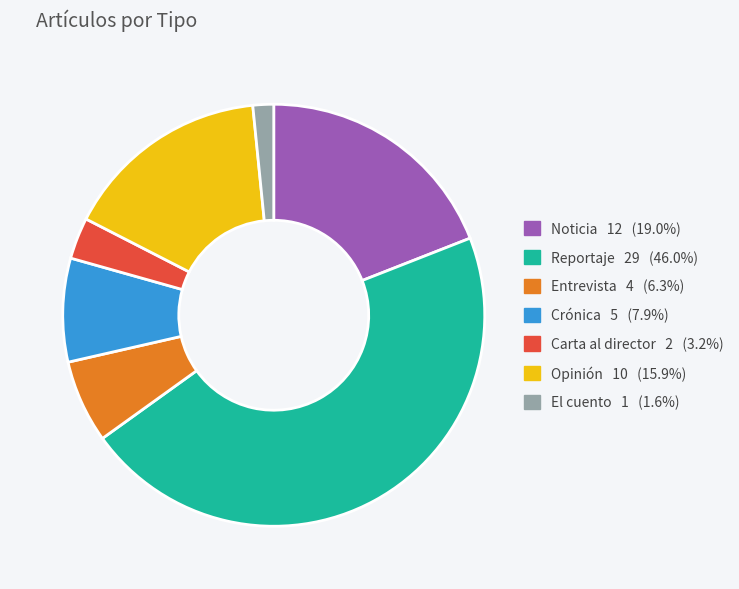

Is there a majority slice in this chart?

No